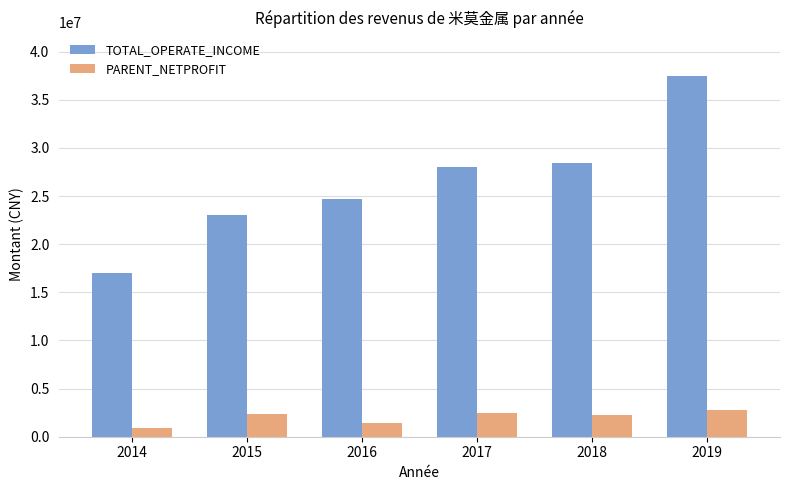

Rank the series by their maximum value, from highest to lowest.

TOTAL_OPERATE_INCOME, PARENT_NETPROFIT